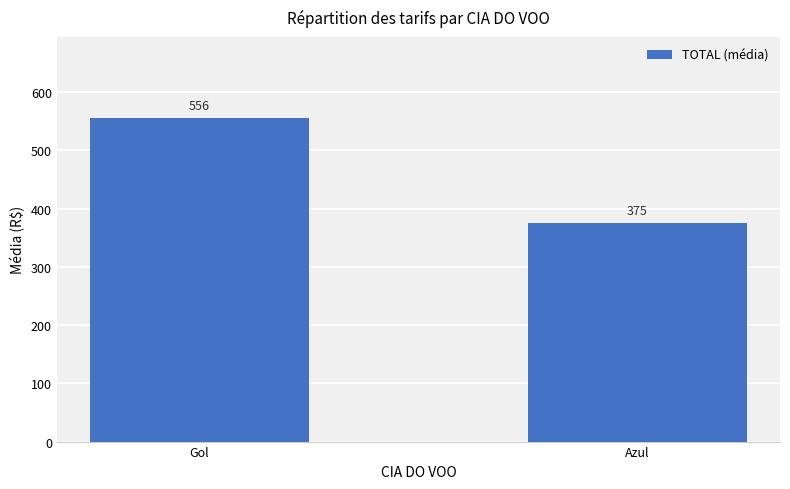

Between Azul and Gol, which is larger?

Gol